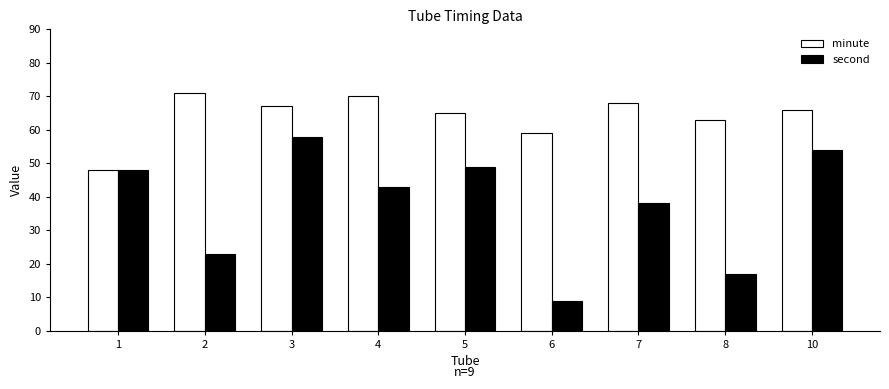

Reading left to right, list all the values displayed in this chart.

minute: 48	71	67	70	65	59	68	63	66
second: 48	23	58	43	49	9	38	17	54